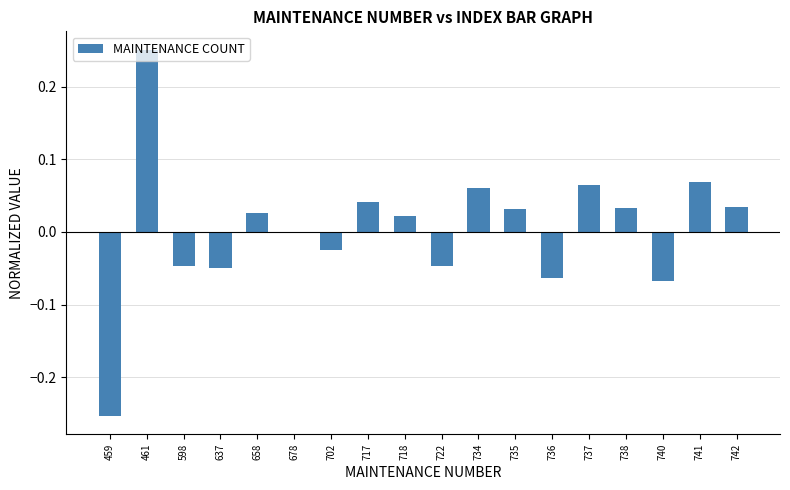

The value at 734 is 0.0. True or false?

False